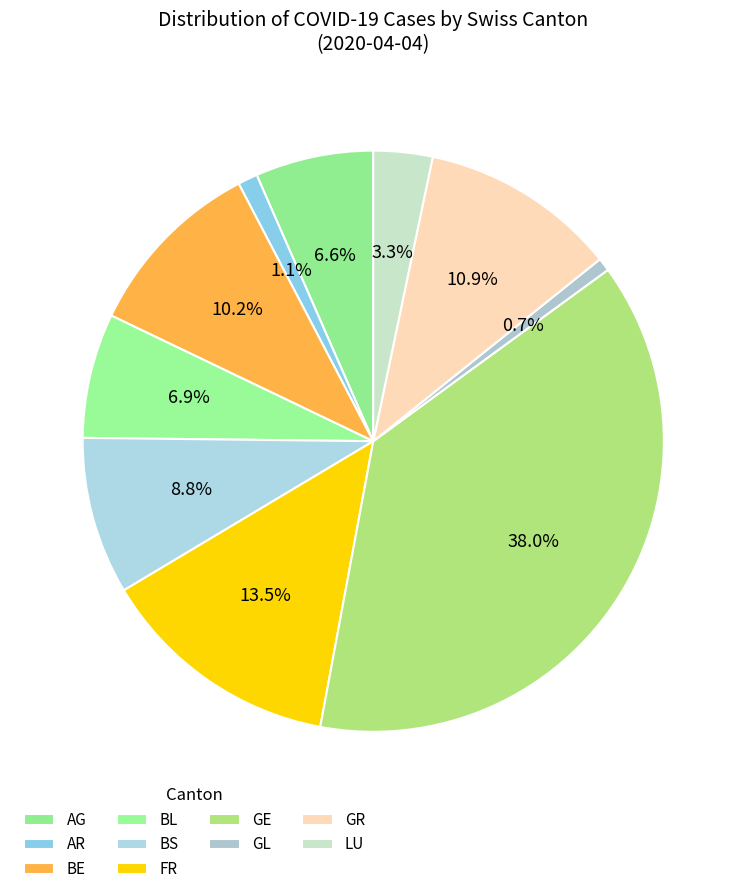

How many segments does this pie chart have?

10